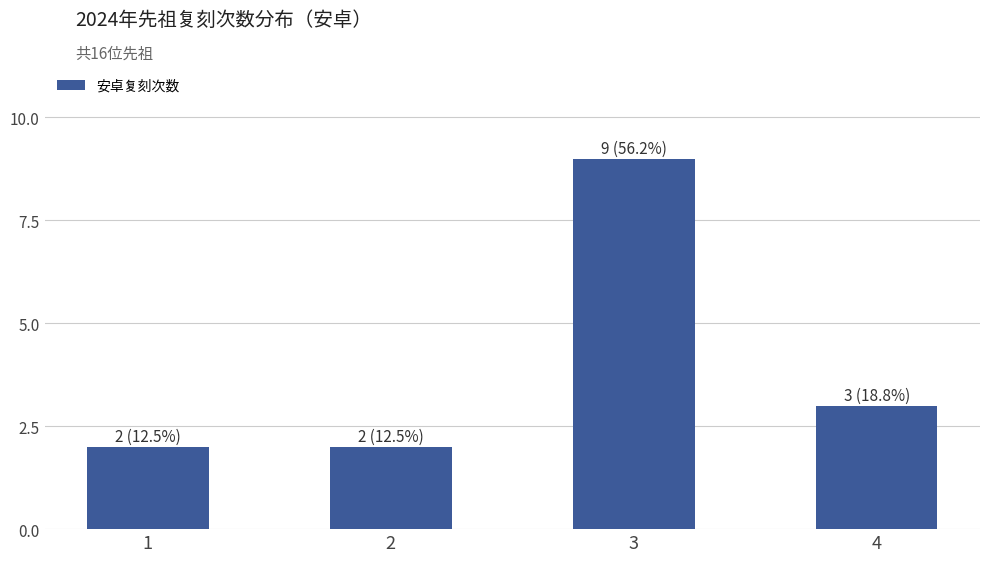

What is the average value?

4